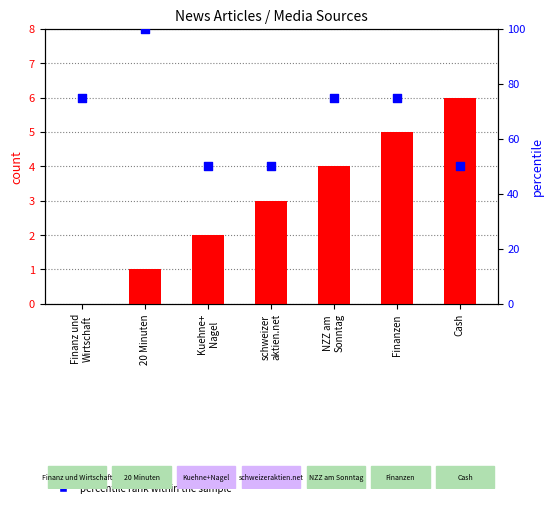

Which series has the largest total across all categories?

percentile rank within the sample